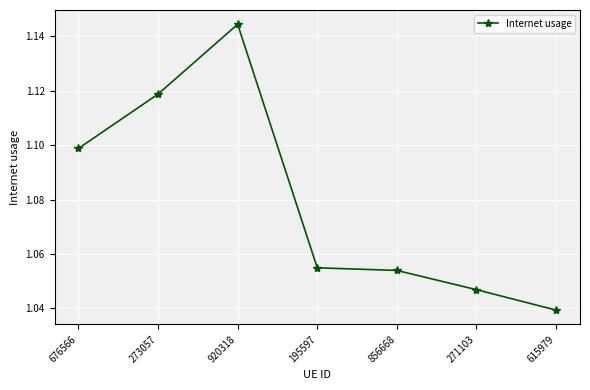

Rank the categories by value from highest to lowest.

920318, 273057, 676566, 195597, 856668, 271103, 615979